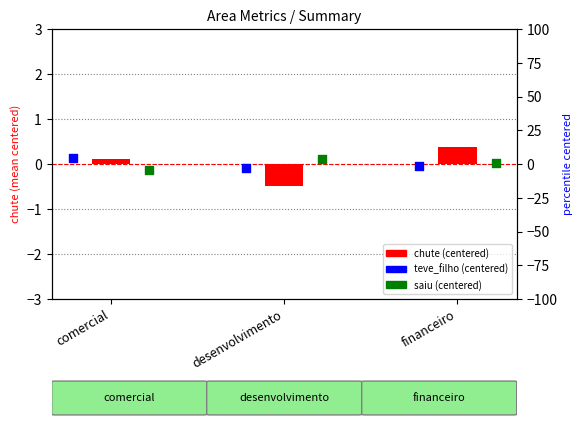

Which series has the largest total across all categories?

teve_filho (centered)